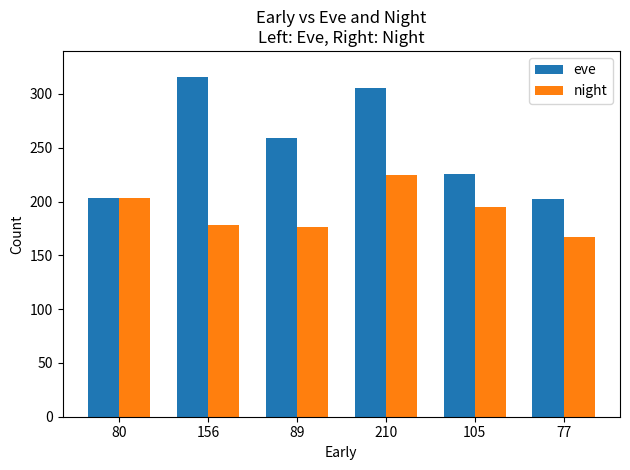

At 210, list the series in order from smallest to largest.

night, eve